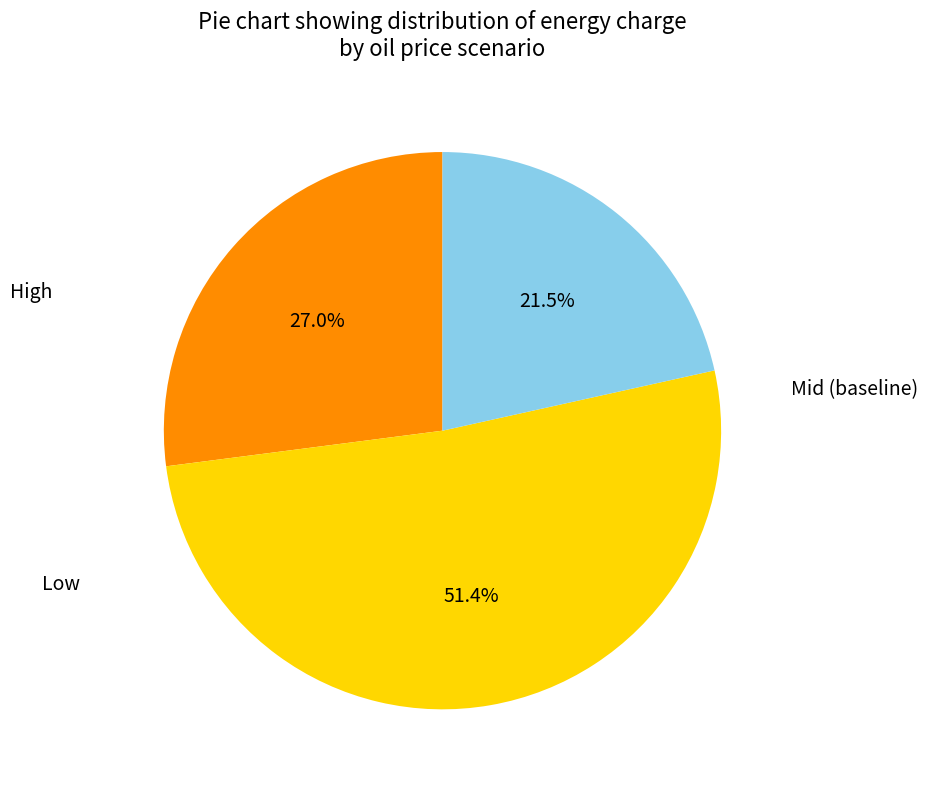

Which slice is the largest?

High